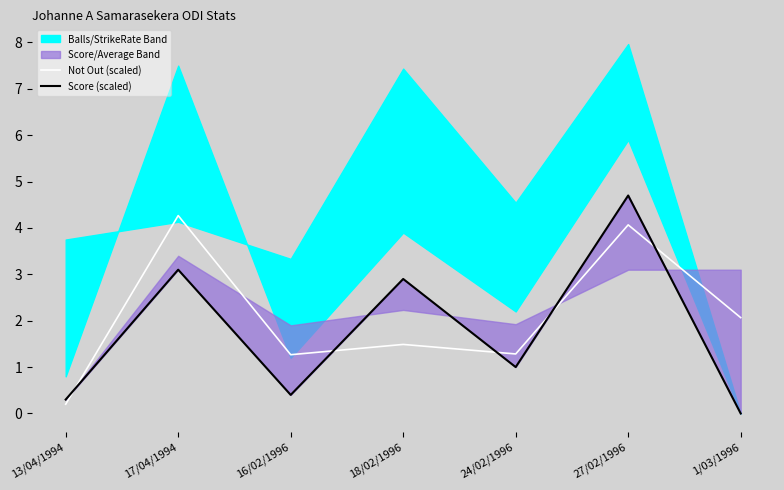

How many intersections are there between Score (scaled) and Not Out (scaled)?

5